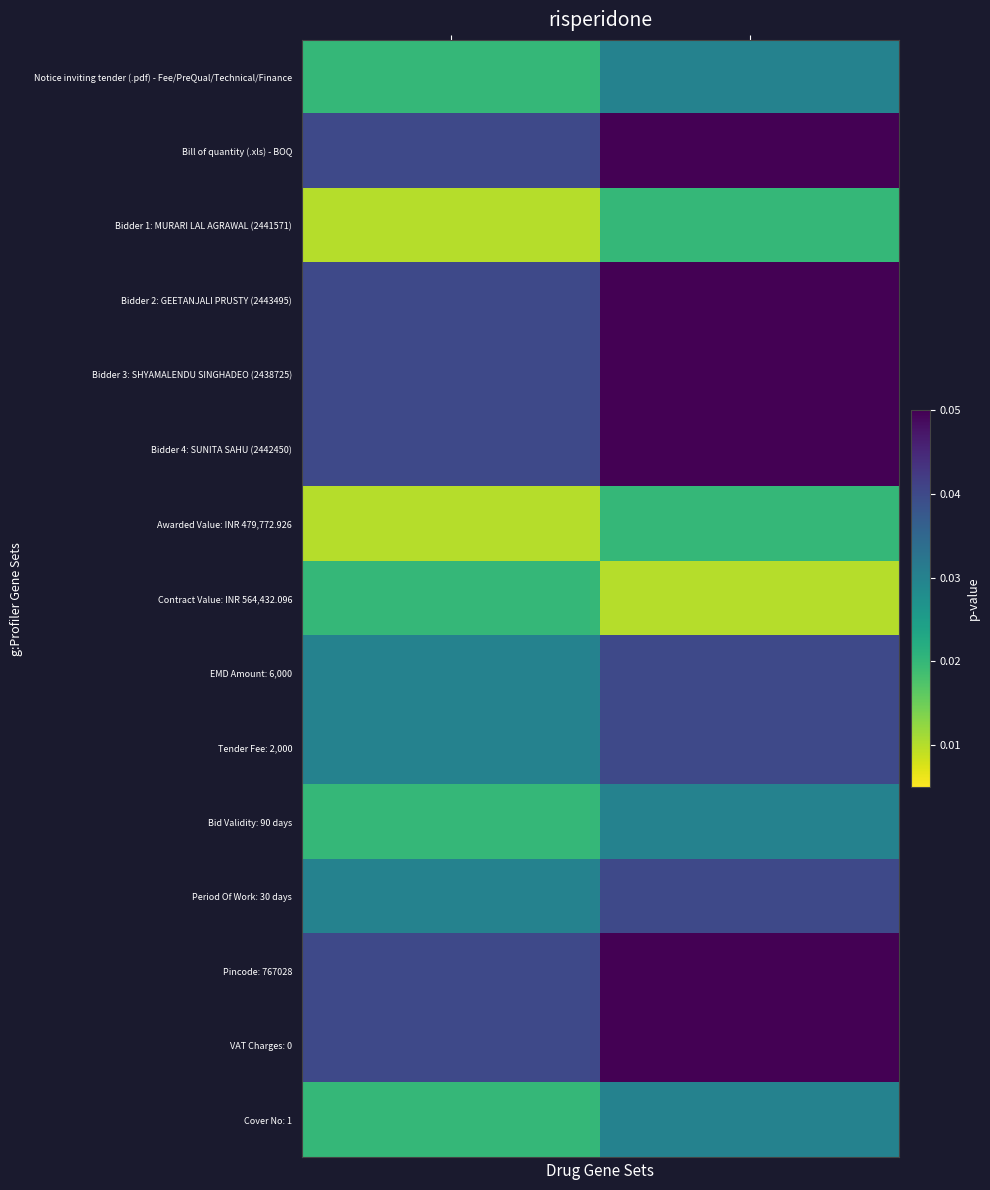

Reading left to right, transcribe all the data shown in this chart.

Notice inviting tender (.pdf) - Fee/PreQual/Technical/Finance: 0.0	0.0
Bill of quantity (.xls) - BOQ: 0.0	0.1
Bidder 1: MURARI LAL AGRAWAL (2441571): 0.0	0.0
Bidder 2: GEETANJALI PRUSTY (2443495): 0.0	0.1
Bidder 3: SHYAMALENDU SINGHADEO (2438725): 0.0	0.1
Bidder 4: SUNITA SAHU (2442450): 0.0	0.1
Awarded Value: INR 479,772.926: 0.0	0.0
Contract Value: INR 564,432.096: 0.0	0.0
EMD Amount: 6,000: 0.0	0.0
Tender Fee: 2,000: 0.0	0.0
Bid Validity: 90 days: 0.0	0.0
Period Of Work: 30 days: 0.0	0.0
Pincode: 767028: 0.0	0.1
VAT Charges: 0: 0.0	0.1
Cover No: 1: 0.0	0.0